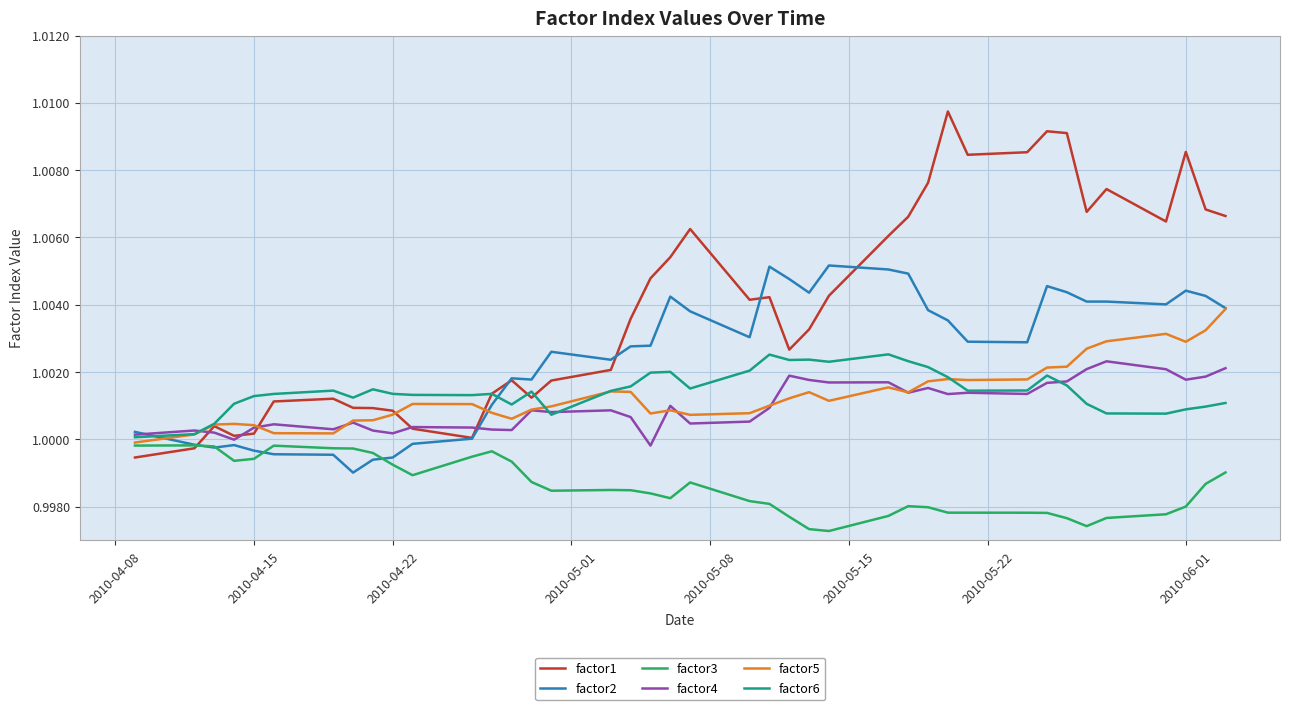

Which series has the widest spread of values?

factor1